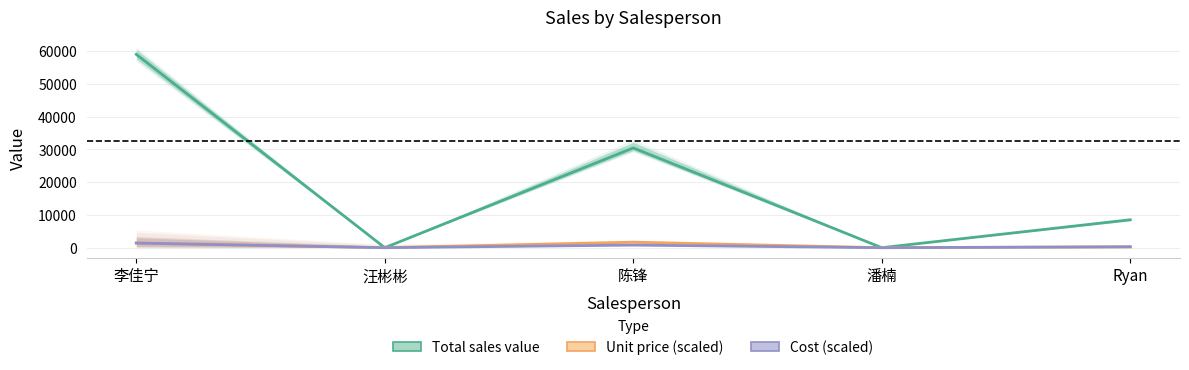

True or false: Cost (scaled) and Unit price (scaled) cross at least once.

False